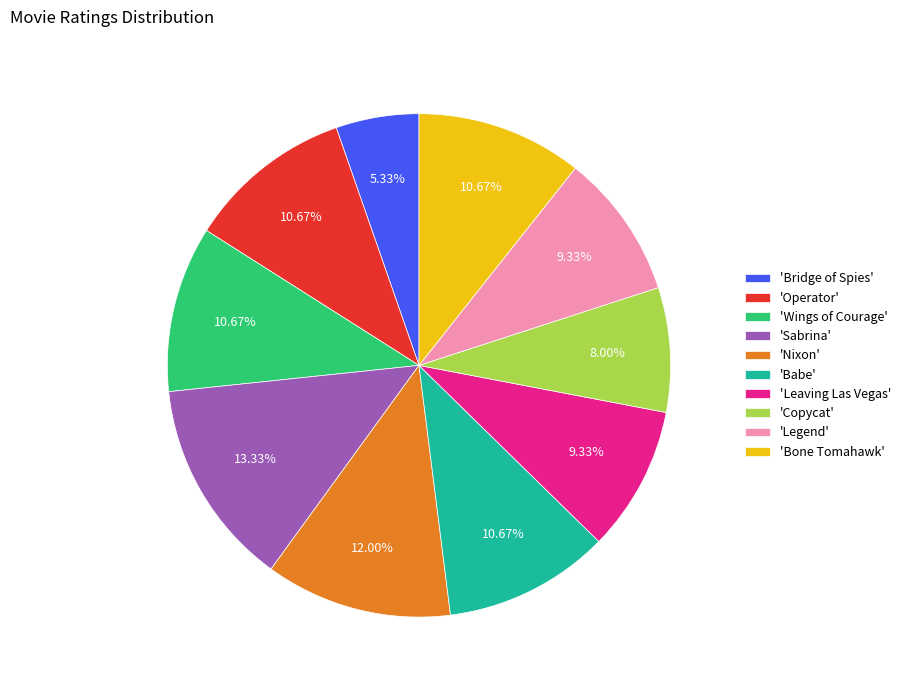

Approximately how many times larger is the value at 'Sabrina' compared to 'Nixon'?

1.1